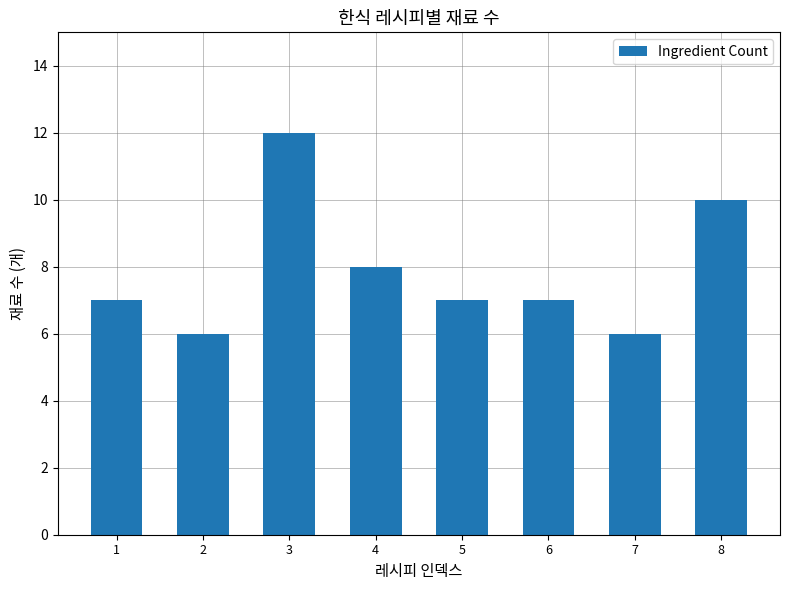

Are the bars horizontal?

No